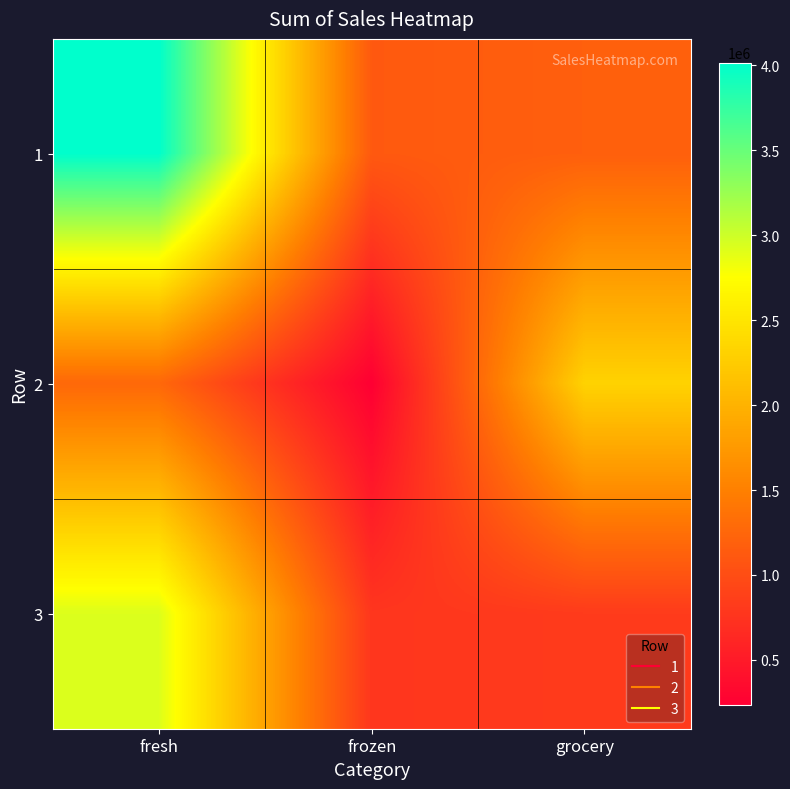

What is the total value across all series at fresh?

8208400